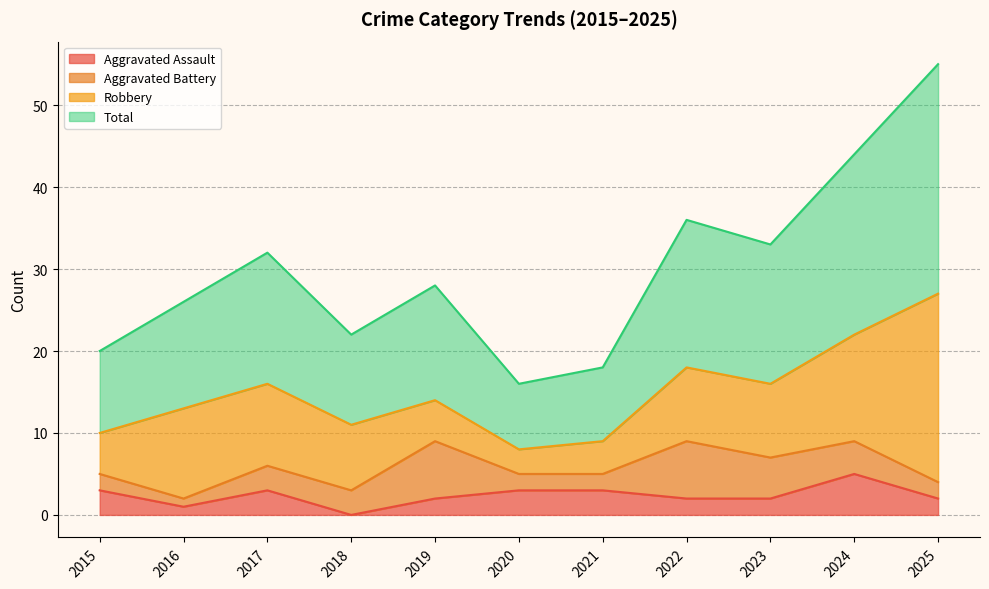

Where does the Aggravated Assault series first go above 2?

2015